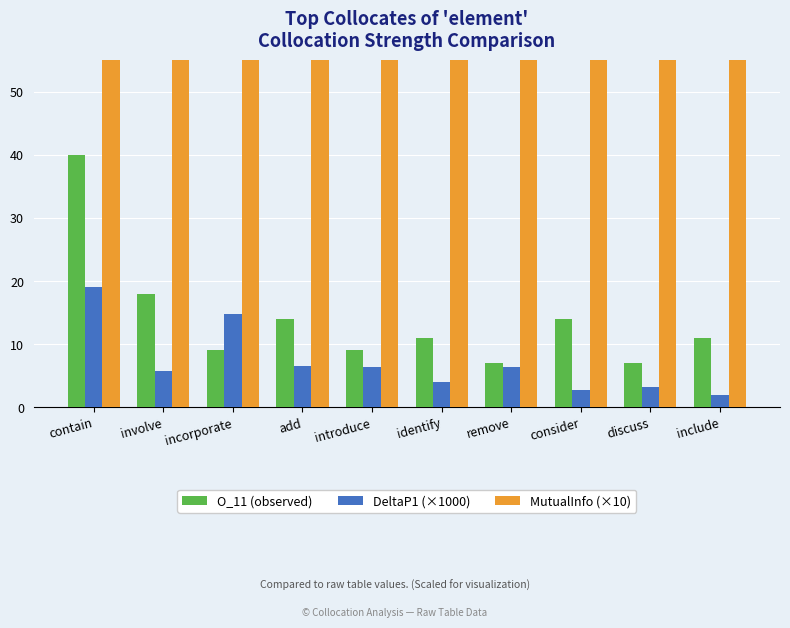

Which category has the highest value in the MutualInfo (×10) series?

contain